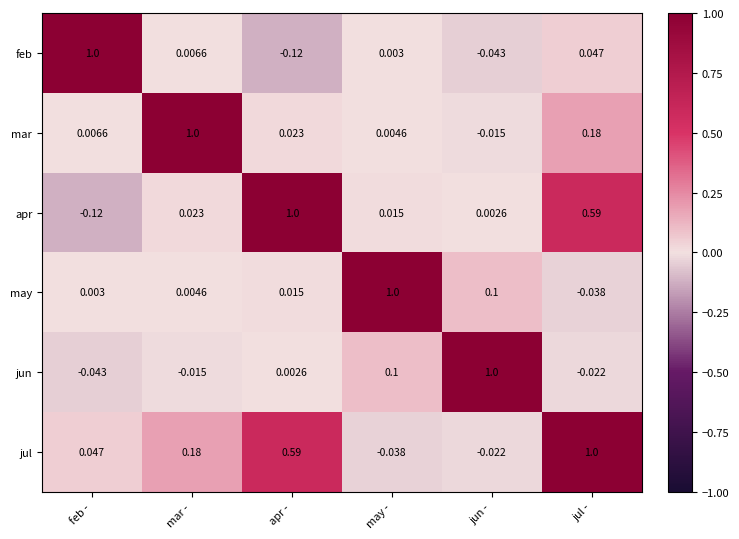

Where does the apr series first go above 0?

mar -